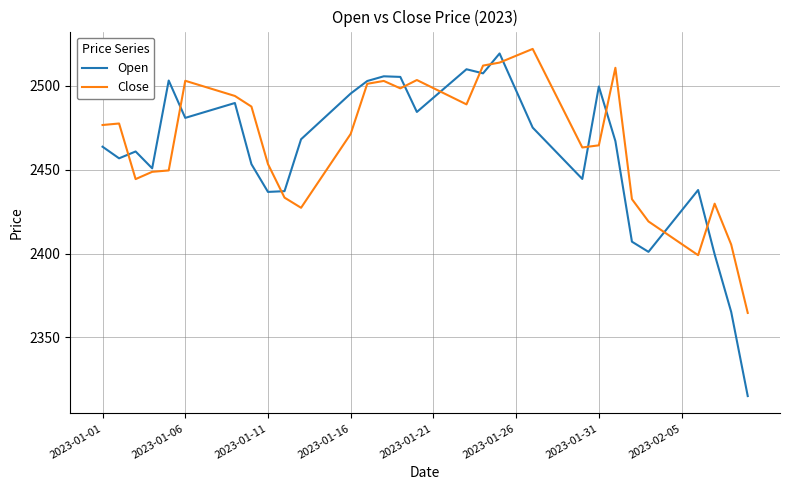

What is the minimum value for Open?

2315.1